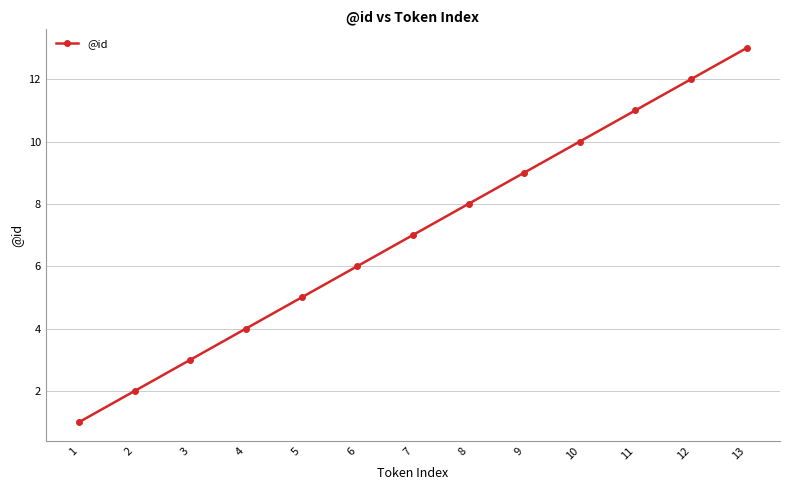

The chart shows a value of 10 at 6. True or false?

False